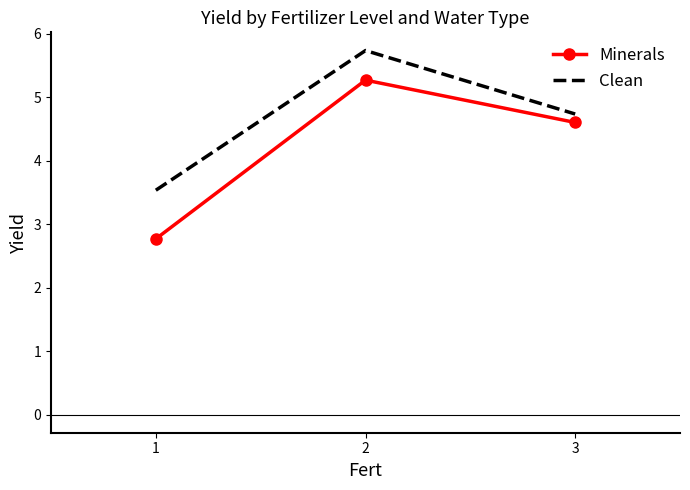

At which label does Minerals reach its minimum?

1